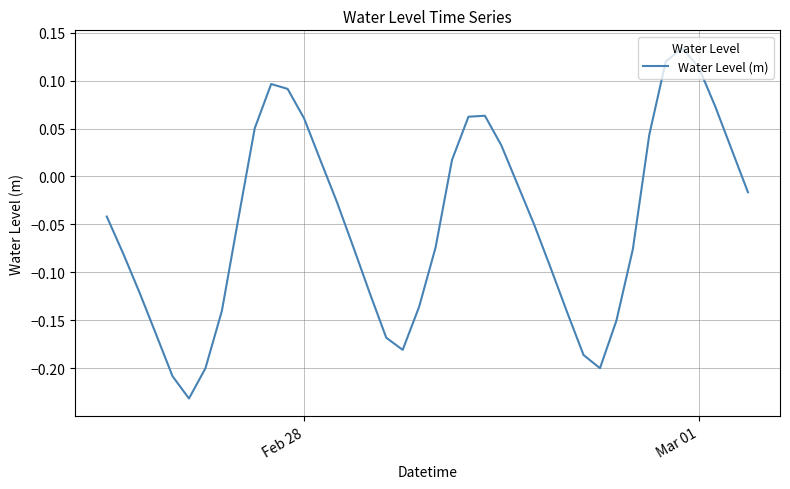

Does the chart display data point markers on the line(s)?

No